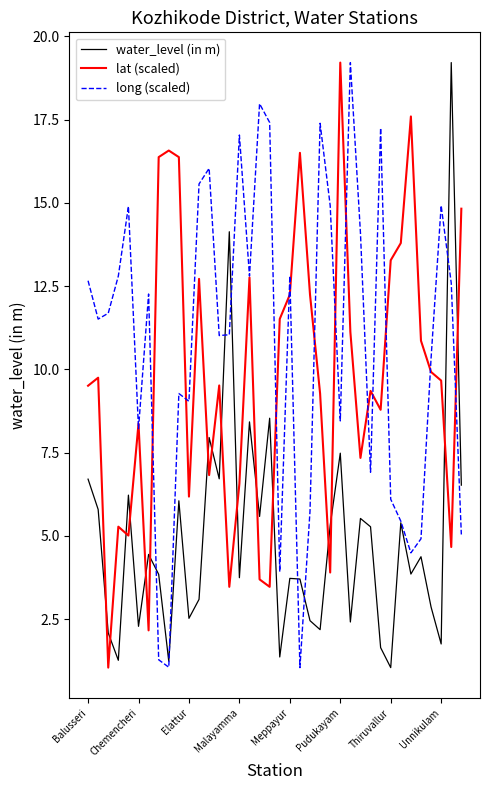

Which series has the largest total across all categories?

long (scaled)